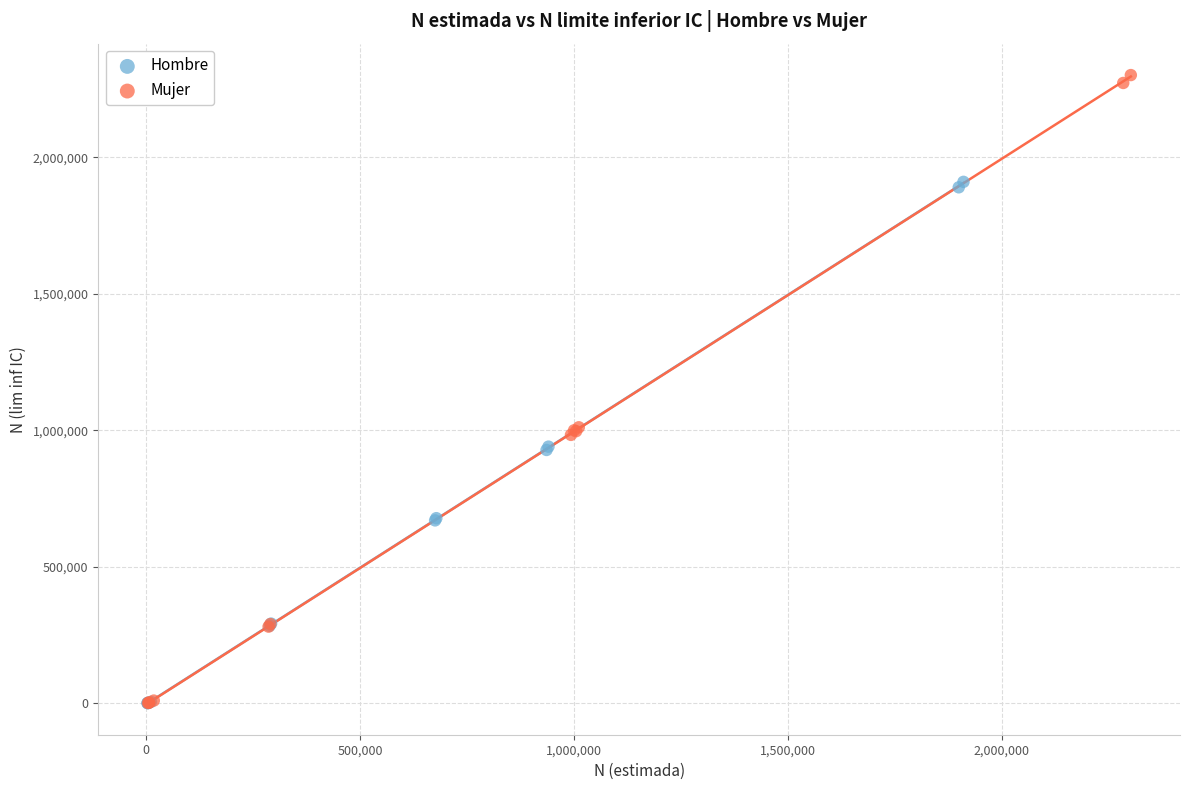

Which series reaches the maximum Y coordinate?

Mujer